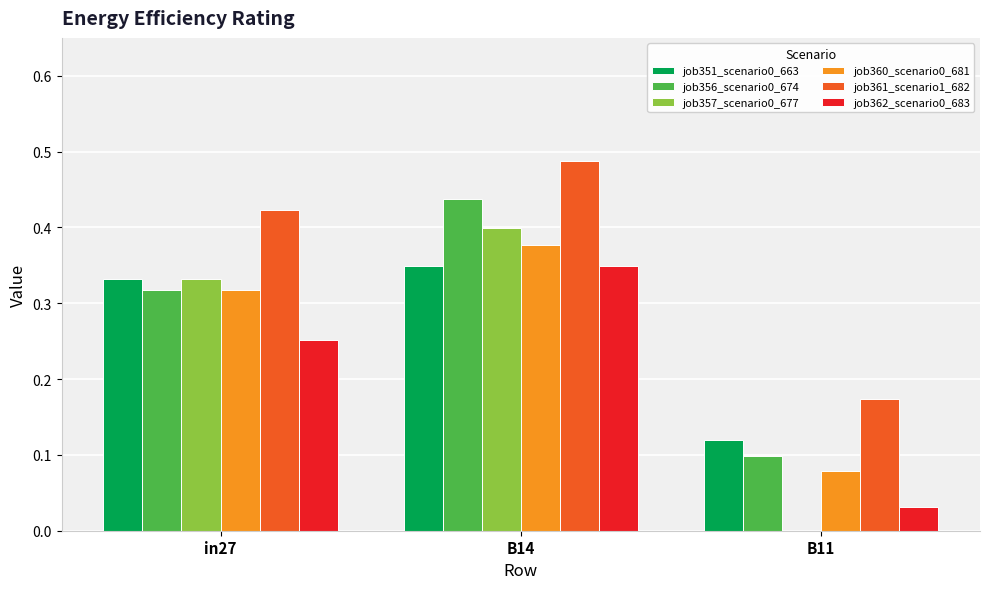

What is the sum of the job361_scenario1_682 values at in27 and B11?

0.6